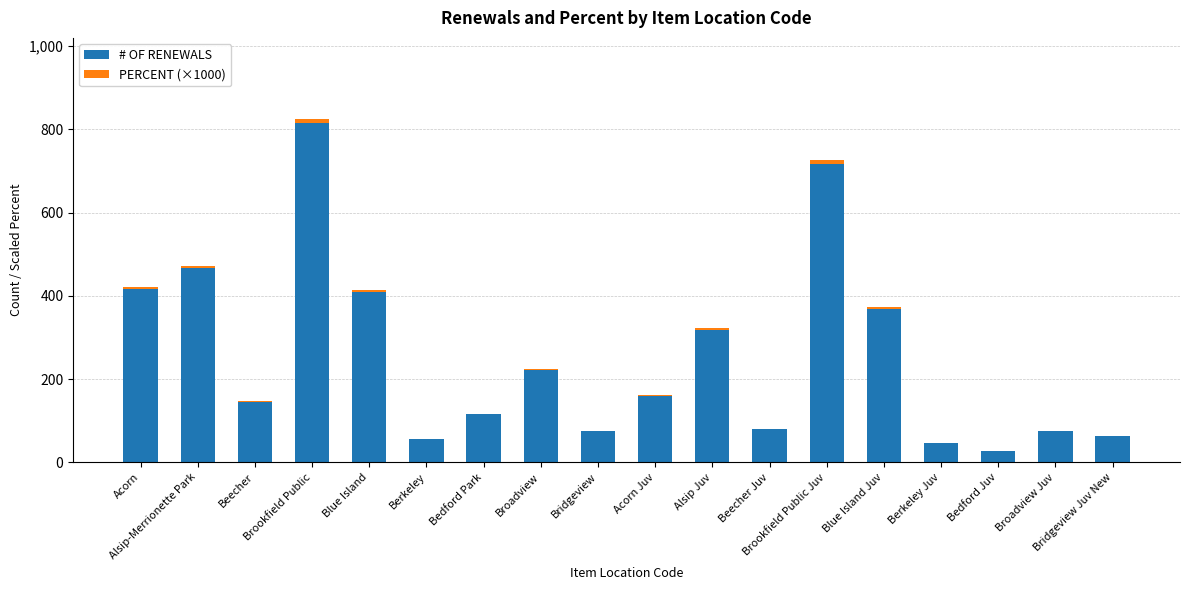

What is the maximum value for # OF RENEWALS?

816.0